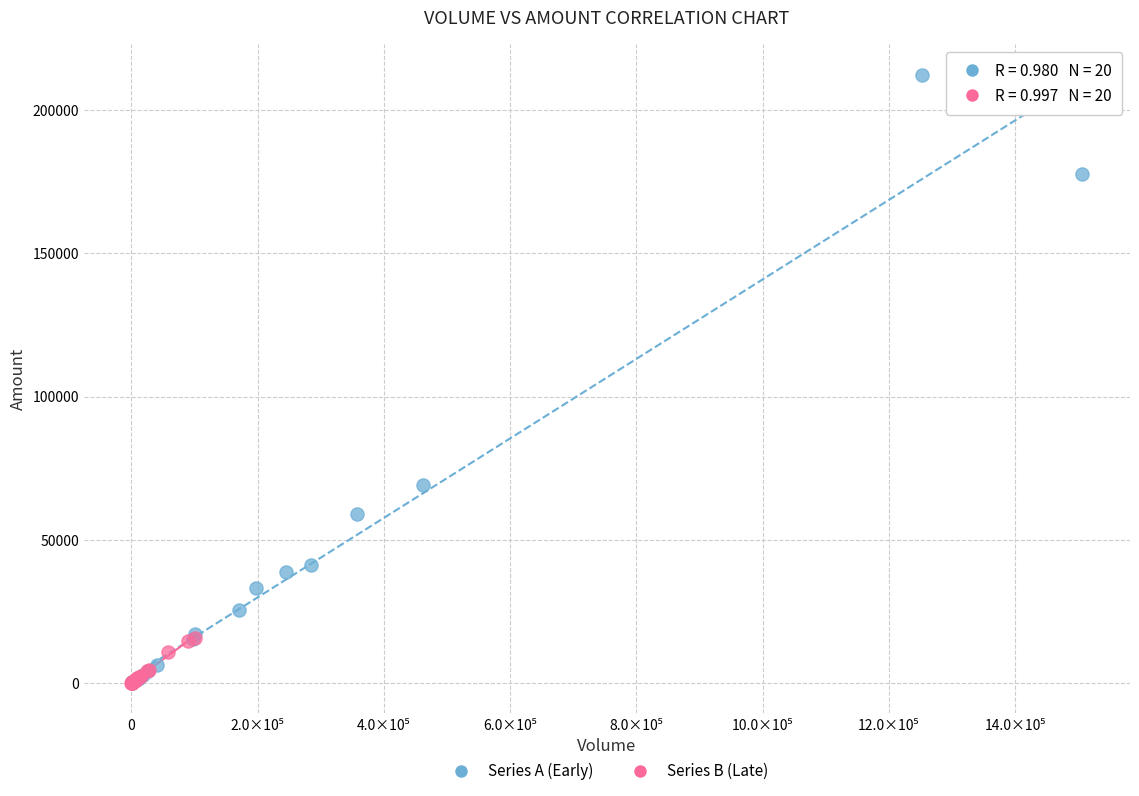

Which series contains the highest Y value?

Series A (Early)